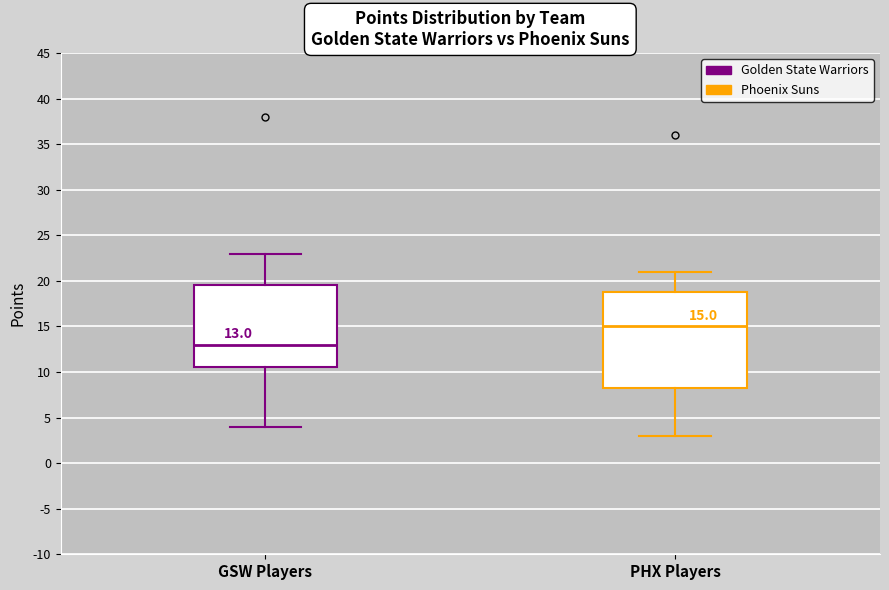

Which box is the tallest, from its lower edge to its upper edge?

PHX Players